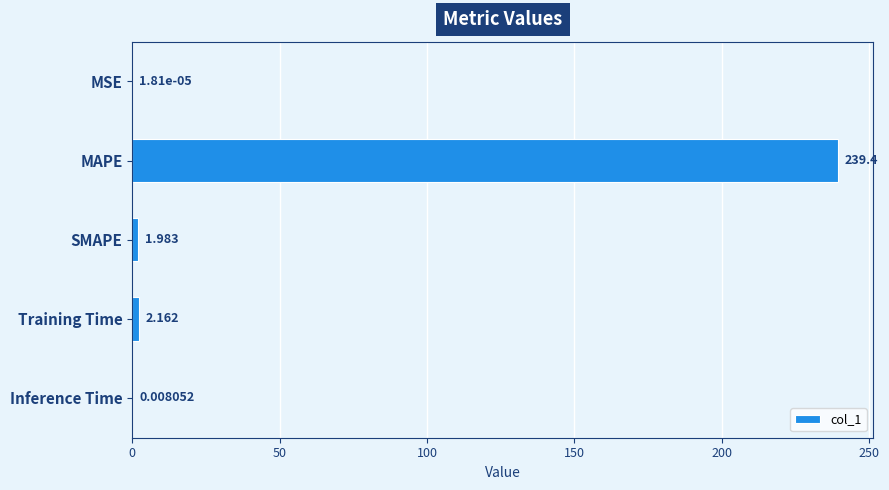

What is the greatest value displayed?

239.4